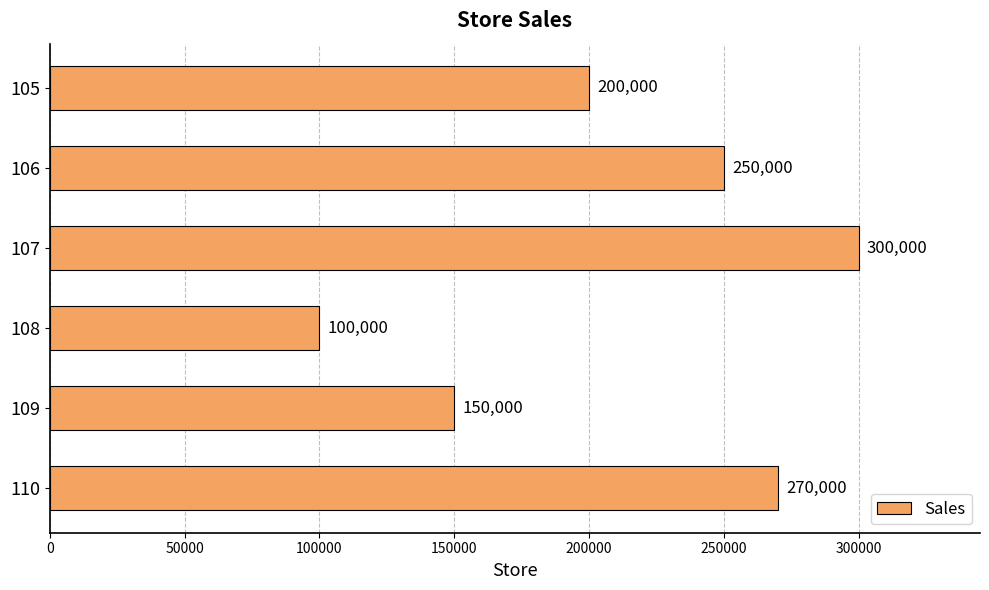

Reading top to bottom, list all the values displayed in this chart.

200000	250000	300000	100000	150000	270000